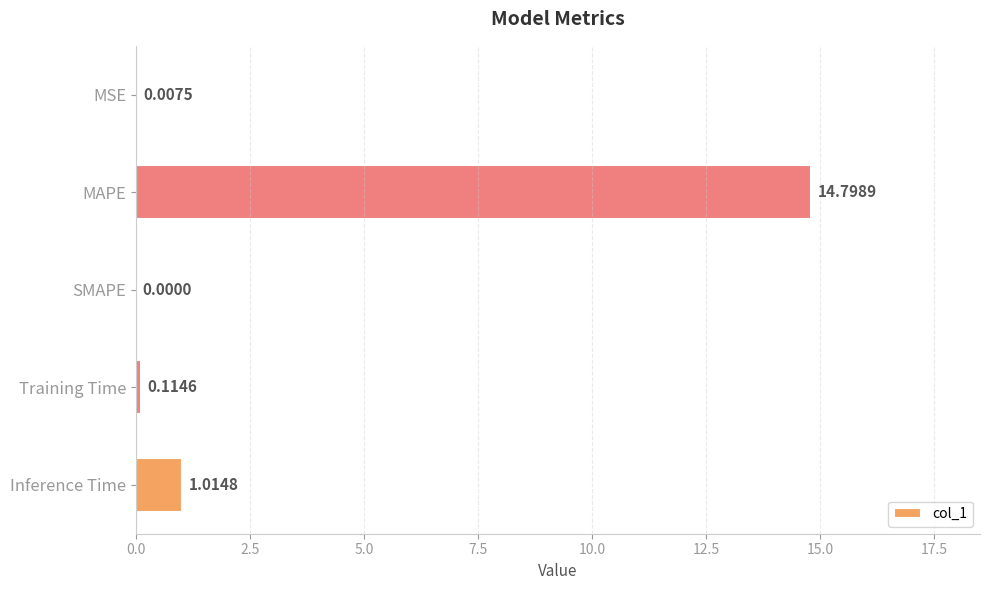

What is the change in value from SMAPE to Training Time?

+0.1